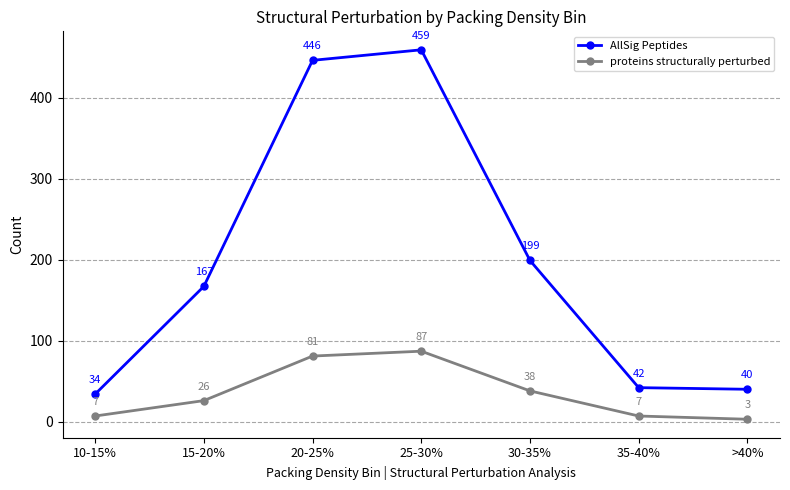

Which series has the largest total across all categories?

AllSig Peptides